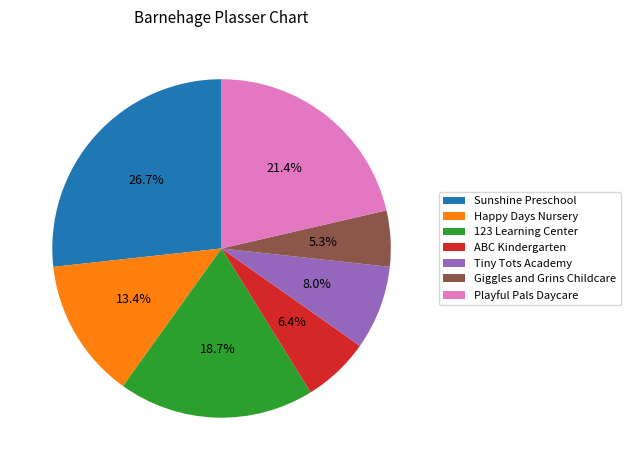

The Sunshine Preschool slice represents 27% of the pie. True or false?

True